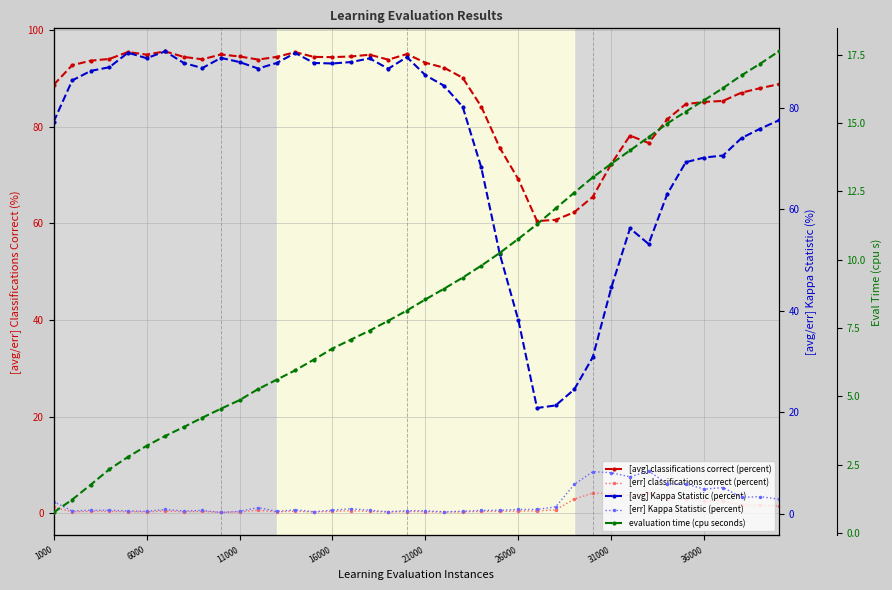

What are all the series names shown in the legend?

[avg] classifications correct (percent), [err] classifications correct (percent), [avg] Kappa Statistic (percent), [err] Kappa Statistic (percent), evaluation time (cpu seconds)